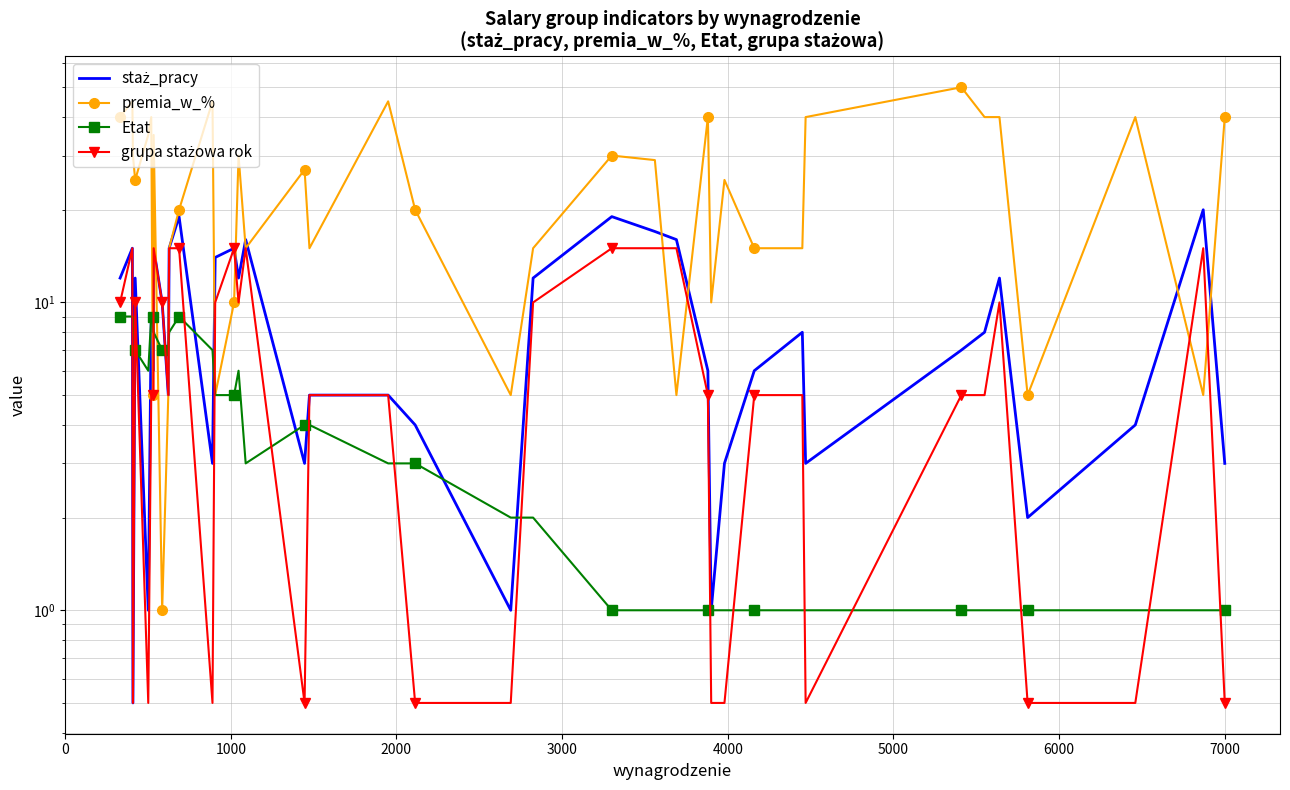

How many series are shown in this chart?

4